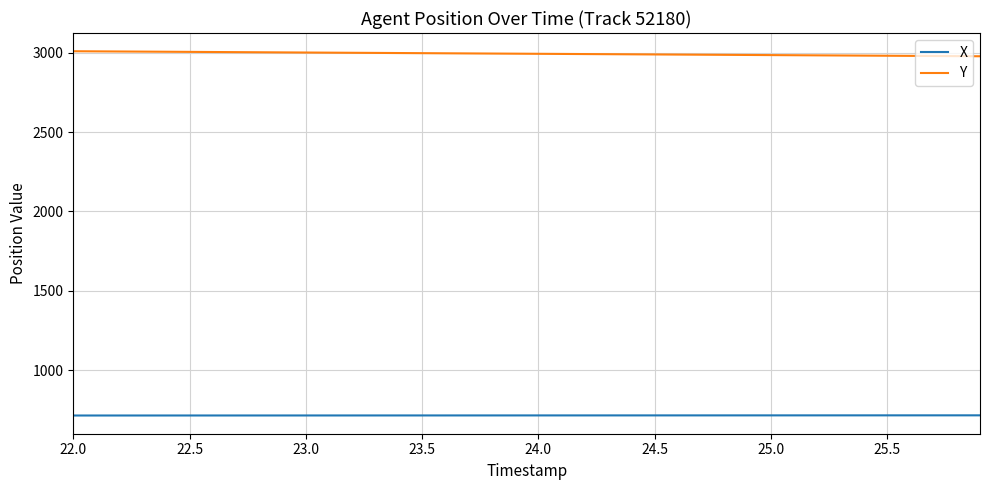

List the series in order of their overall mean, highest first.

Y, X